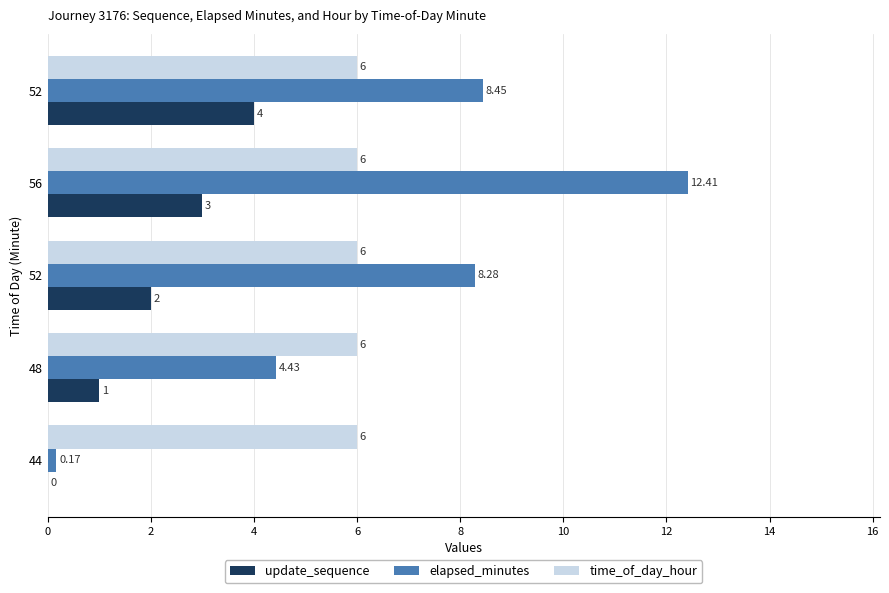

How many series are shown in this chart?

3